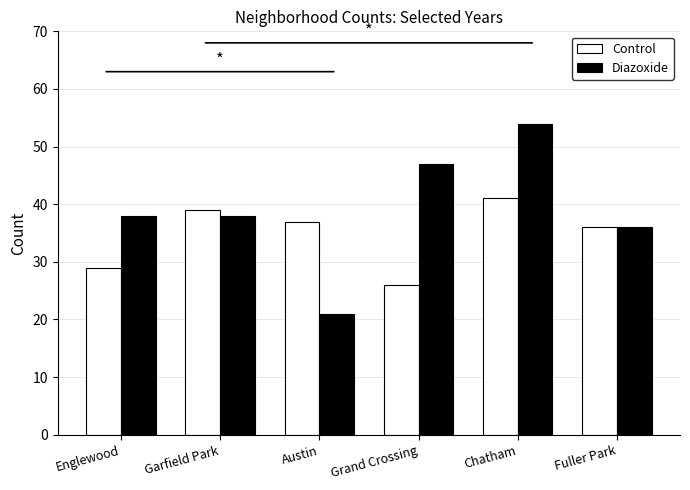

What is the label of the 5th bar from the left?

Chatham